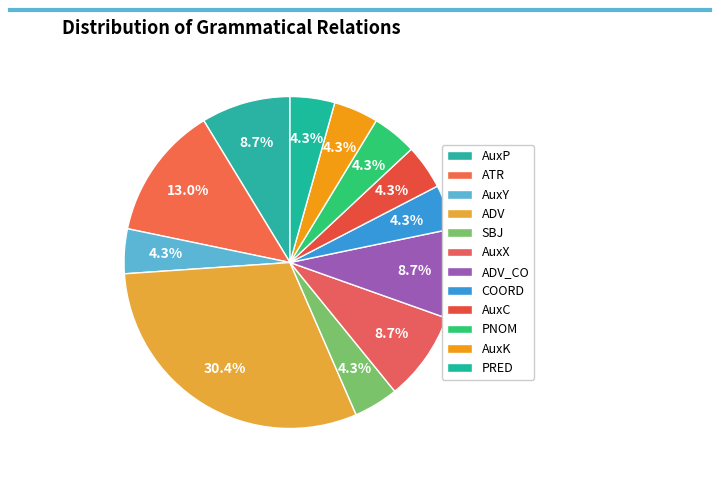

Which slice is the largest?

ADV